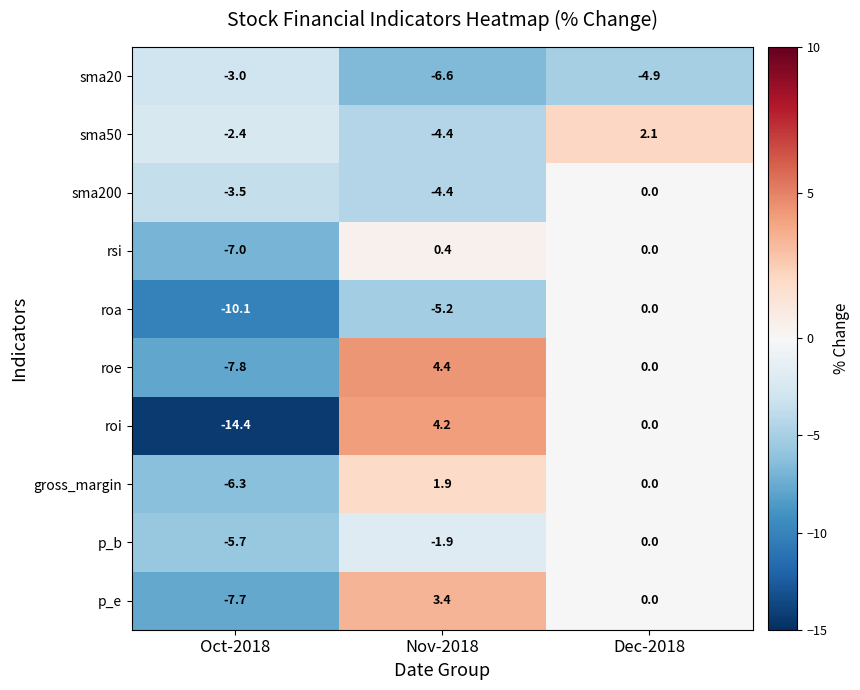

At which category is the sum across all series the highest?

Dec-2018